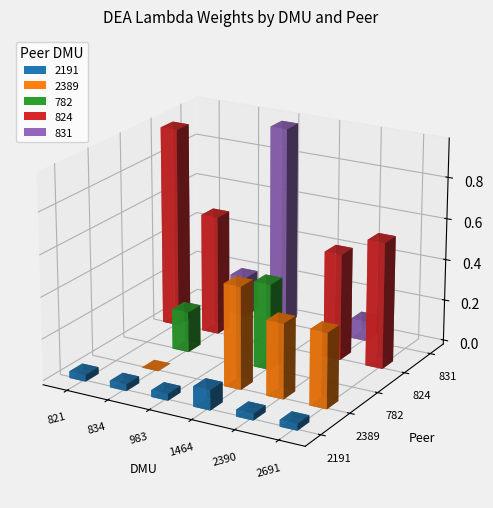

Is it true that 2191 equals 0.0 at 821?

True